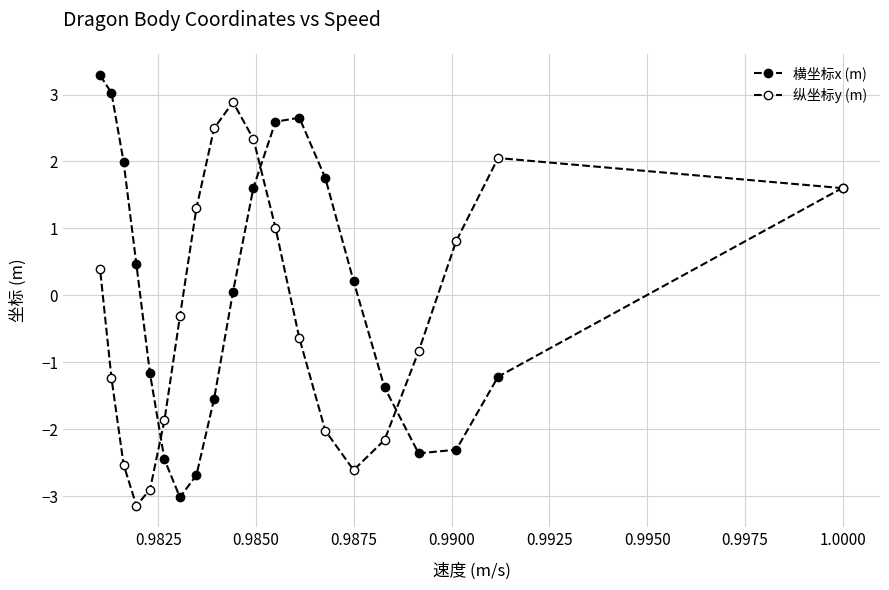

How many lines are shown in the chart?

2